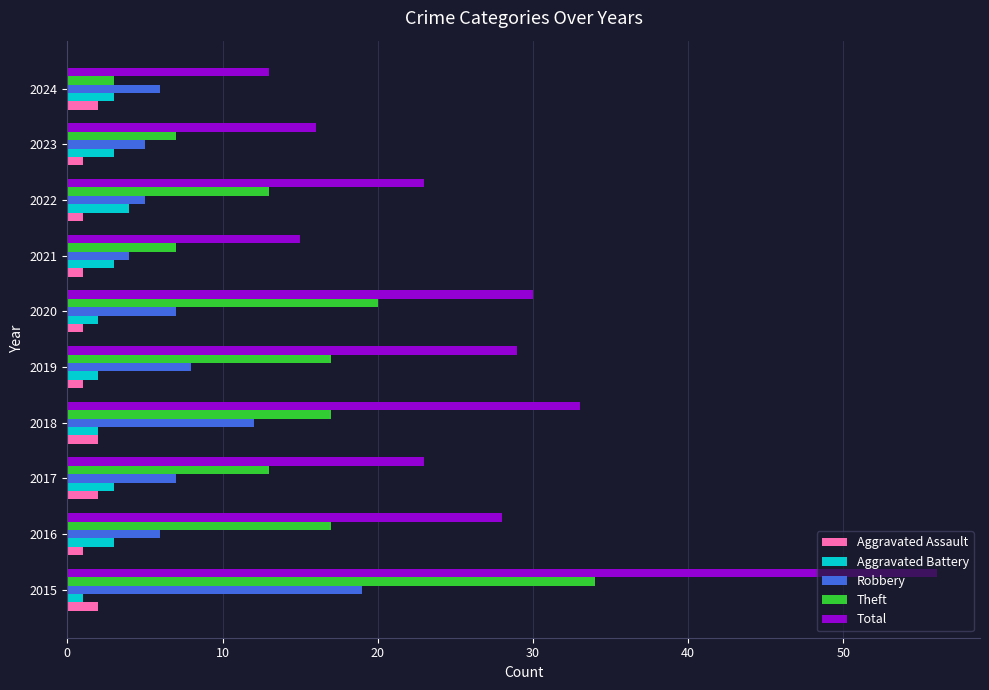

The value of Aggravated Battery at 2019 is 2. True or false?

True